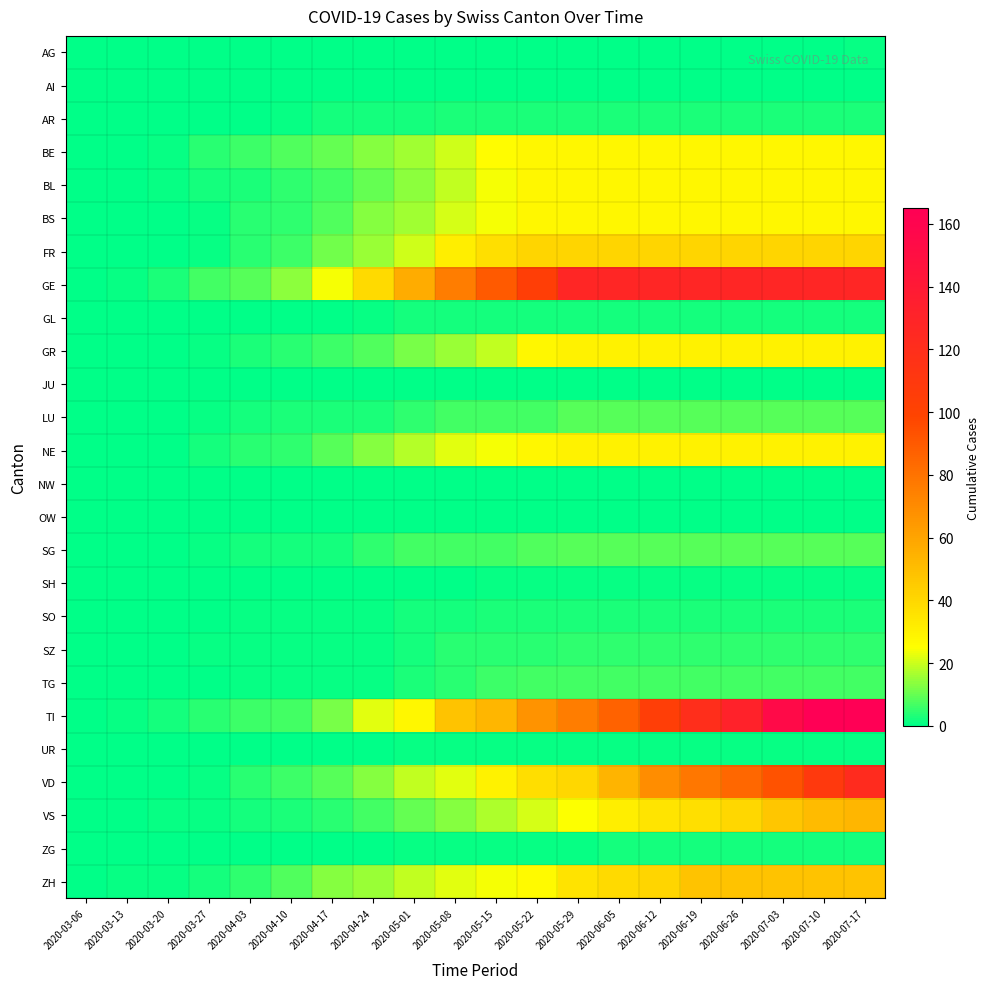

Reading left to right, what are all the values shown in this chart?

AG: 2020-03-06=0	2020-03-13=0	2020-03-20=0	2020-03-27=0	2020-04-03=0	2020-04-10=0	2020-04-17=0	2020-04-24=0	2020-05-01=0	2020-05-08=0	2020-05-15=0	2020-05-22=0	2020-05-29=0	2020-06-05=0	2020-06-12=0	2020-06-19=0	2020-06-26=0	2020-07-03=0	2020-07-10=0	2020-07-17=1
AI: 2020-03-06=0	2020-03-13=0	2020-03-20=0	2020-03-27=0	2020-04-03=0	2020-04-10=0	2020-04-17=0	2020-04-24=0	2020-05-01=0	2020-05-08=0	2020-05-15=0	2020-05-22=0	2020-05-29=0	2020-06-05=0	2020-06-12=0	2020-06-19=0	2020-06-26=0	2020-07-03=0	2020-07-10=0	2020-07-17=0
AR: 2020-03-06=0	2020-03-13=0	2020-03-20=0	2020-03-27=0	2020-04-03=0	2020-04-10=1	2020-04-17=2	2020-04-24=2	2020-05-01=2	2020-05-08=3	2020-05-15=3	2020-05-22=3	2020-05-29=3	2020-06-05=3	2020-06-12=3	2020-06-19=3	2020-06-26=3	2020-07-03=3	2020-07-10=3	2020-07-17=3
BE: 2020-03-06=0	2020-03-13=0	2020-03-20=1	2020-03-27=4	2020-04-03=6	2020-04-10=8	2020-04-17=10	2020-04-24=13	2020-05-01=16	2020-05-08=20	2020-05-15=26	2020-05-22=28	2020-05-29=28	2020-06-05=28	2020-06-12=28	2020-06-19=28	2020-06-26=28	2020-07-03=28	2020-07-10=28	2020-07-17=28
BL: 2020-03-06=0	2020-03-13=0	2020-03-20=1	2020-03-27=2	2020-04-03=3	2020-04-10=5	2020-04-17=7	2020-04-24=10	2020-05-01=14	2020-05-08=19	2020-05-15=24	2020-05-22=28	2020-05-29=28	2020-06-05=28	2020-06-12=28	2020-06-19=28	2020-06-26=28	2020-07-03=28	2020-07-10=28	2020-07-17=28
BS: 2020-03-06=0	2020-03-13=0	2020-03-20=0	2020-03-27=1	2020-04-03=4	2020-04-10=5	2020-04-17=8	2020-04-24=13	2020-05-01=16	2020-05-08=21	2020-05-15=24	2020-05-22=28	2020-05-29=28	2020-06-05=28	2020-06-12=28	2020-06-19=28	2020-06-26=28	2020-07-03=28	2020-07-10=28	2020-07-17=28
FR: 2020-03-06=0	2020-03-13=0	2020-03-20=0	2020-03-27=1	2020-04-03=4	2020-04-10=6	2020-04-17=11	2020-04-24=15	2020-05-01=20	2020-05-08=31	2020-05-15=37	2020-05-22=41	2020-05-29=41	2020-06-05=41	2020-06-12=41	2020-06-19=41	2020-06-26=41	2020-07-03=41	2020-07-10=41	2020-07-17=41
GE: 2020-03-06=0	2020-03-13=1	2020-03-20=3	2020-03-27=7	2020-04-03=9	2020-04-10=14	2020-04-17=24	2020-04-24=39	2020-05-01=57	2020-05-08=76	2020-05-15=90	2020-05-22=104	2020-05-29=128	2020-06-05=128	2020-06-12=128	2020-06-19=128	2020-06-26=128	2020-07-03=128	2020-07-10=128	2020-07-17=128
GL: 2020-03-06=0	2020-03-13=0	2020-03-20=0	2020-03-27=0	2020-04-03=0	2020-04-10=0	2020-04-17=0	2020-04-24=1	2020-05-01=2	2020-05-08=2	2020-05-15=2	2020-05-22=2	2020-05-29=2	2020-06-05=2	2020-06-12=2	2020-06-19=2	2020-06-26=2	2020-07-03=2	2020-07-10=2	2020-07-17=2
GR: 2020-03-06=0	2020-03-13=0	2020-03-20=0	2020-03-27=1	2020-04-03=3	2020-04-10=4	2020-04-17=6	2020-04-24=8	2020-05-01=12	2020-05-08=15	2020-05-15=19	2020-05-22=28	2020-05-29=30	2020-06-05=30	2020-06-12=30	2020-06-19=30	2020-06-26=30	2020-07-03=30	2020-07-10=30	2020-07-17=30
JU: 2020-03-06=0	2020-03-13=0	2020-03-20=0	2020-03-27=0	2020-04-03=0	2020-04-10=0	2020-04-17=0	2020-04-24=0	2020-05-01=0	2020-05-08=0	2020-05-15=0	2020-05-22=0	2020-05-29=0	2020-06-05=0	2020-06-12=0	2020-06-19=0	2020-06-26=0	2020-07-03=0	2020-07-10=0	2020-07-17=0
LU: 2020-03-06=0	2020-03-13=0	2020-03-20=0	2020-03-27=1	2020-04-03=2	2020-04-10=3	2020-04-17=3	2020-04-24=3	2020-05-01=5	2020-05-08=7	2020-05-15=7	2020-05-22=7	2020-05-29=9	2020-06-05=9	2020-06-12=9	2020-06-19=9	2020-06-26=9	2020-07-03=9	2020-07-10=9	2020-07-17=9
NE: 2020-03-06=0	2020-03-13=0	2020-03-20=0	2020-03-27=2	2020-04-03=4	2020-04-10=5	2020-04-17=9	2020-04-24=13	2020-05-01=18	2020-05-08=22	2020-05-15=24	2020-05-22=28	2020-05-29=30	2020-06-05=30	2020-06-12=30	2020-06-19=30	2020-06-26=30	2020-07-03=30	2020-07-10=30	2020-07-17=30
NW: 2020-03-06=0	2020-03-13=0	2020-03-20=0	2020-03-27=0	2020-04-03=0	2020-04-10=0	2020-04-17=0	2020-04-24=0	2020-05-01=0	2020-05-08=0	2020-05-15=0	2020-05-22=0	2020-05-29=0	2020-06-05=0	2020-06-12=0	2020-06-19=0	2020-06-26=0	2020-07-03=0	2020-07-10=0	2020-07-17=0
OW: 2020-03-06=0	2020-03-13=0	2020-03-20=0	2020-03-27=0	2020-04-03=0	2020-04-10=0	2020-04-17=0	2020-04-24=0	2020-05-01=0	2020-05-08=0	2020-05-15=0	2020-05-22=0	2020-05-29=0	2020-06-05=0	2020-06-12=0	2020-06-19=0	2020-06-26=0	2020-07-03=0	2020-07-10=0	2020-07-17=0
SG: 2020-03-06=0	2020-03-13=0	2020-03-20=0	2020-03-27=1	2020-04-03=2	2020-04-10=2	2020-04-17=2	2020-04-24=5	2020-05-01=7	2020-05-08=7	2020-05-15=7	2020-05-22=8	2020-05-29=9	2020-06-05=9	2020-06-12=9	2020-06-19=9	2020-06-26=9	2020-07-03=9	2020-07-10=9	2020-07-17=9
SH: 2020-03-06=0	2020-03-13=0	2020-03-20=0	2020-03-27=0	2020-04-03=0	2020-04-10=0	2020-04-17=0	2020-04-24=0	2020-05-01=0	2020-05-08=0	2020-05-15=1	2020-05-22=1	2020-05-29=1	2020-06-05=1	2020-06-12=1	2020-06-19=1	2020-06-26=1	2020-07-03=1	2020-07-10=1	2020-07-17=1
SO: 2020-03-06=0	2020-03-13=0	2020-03-20=0	2020-03-27=0	2020-04-03=1	2020-04-10=1	2020-04-17=1	2020-04-24=1	2020-05-01=2	2020-05-08=2	2020-05-15=3	2020-05-22=3	2020-05-29=3	2020-06-05=3	2020-06-12=3	2020-06-19=3	2020-06-26=3	2020-07-03=3	2020-07-10=3	2020-07-17=3
SZ: 2020-03-06=0	2020-03-13=0	2020-03-20=0	2020-03-27=1	2020-04-03=1	2020-04-10=1	2020-04-17=1	2020-04-24=1	2020-05-01=2	2020-05-08=4	2020-05-15=4	2020-05-22=4	2020-05-29=5	2020-06-05=5	2020-06-12=5	2020-06-19=5	2020-06-26=5	2020-07-03=5	2020-07-10=5	2020-07-17=5
TG: 2020-03-06=0	2020-03-13=0	2020-03-20=0	2020-03-27=0	2020-04-03=1	2020-04-10=1	2020-04-17=1	2020-04-24=1	2020-05-01=3	2020-05-08=4	2020-05-15=6	2020-05-22=7	2020-05-29=7	2020-06-05=7	2020-06-12=7	2020-06-19=7	2020-06-26=7	2020-07-03=7	2020-07-10=7	2020-07-17=7
TI: 2020-03-06=0	2020-03-13=1	2020-03-20=2	2020-03-27=4	2020-04-03=6	2020-04-10=7	2020-04-17=12	2020-04-24=22	2020-05-01=28	2020-05-08=48	2020-05-15=53	2020-05-22=67	2020-05-29=76	2020-06-05=87	2020-06-12=105	2020-06-19=120	2020-06-26=132	2020-07-03=155	2020-07-10=165	2020-07-17=165
UR: 2020-03-06=0	2020-03-13=0	2020-03-20=0	2020-03-27=0	2020-04-03=0	2020-04-10=0	2020-04-17=0	2020-04-24=0	2020-05-01=1	2020-05-08=1	2020-05-15=1	2020-05-22=1	2020-05-29=1	2020-06-05=1	2020-06-12=1	2020-06-19=1	2020-06-26=1	2020-07-03=1	2020-07-10=1	2020-07-17=1
VD: 2020-03-06=0	2020-03-13=0	2020-03-20=0	2020-03-27=1	2020-04-03=4	2020-04-10=6	2020-04-17=9	2020-04-24=13	2020-05-01=19	2020-05-08=22	2020-05-15=30	2020-05-22=38	2020-05-29=40	2020-06-05=54	2020-06-12=69	2020-06-19=78	2020-06-26=85	2020-07-03=93	2020-07-10=109	2020-07-17=123
VS: 2020-03-06=0	2020-03-13=0	2020-03-20=1	2020-03-27=1	2020-04-03=2	2020-04-10=3	2020-04-17=4	2020-04-24=7	2020-05-01=10	2020-05-08=13	2020-05-15=17	2020-05-22=21	2020-05-29=25	2020-06-05=31	2020-06-12=35	2020-06-19=37	2020-06-26=40	2020-07-03=47	2020-07-10=51	2020-07-17=53
ZG: 2020-03-06=0	2020-03-13=0	2020-03-20=0	2020-03-27=0	2020-04-03=0	2020-04-10=0	2020-04-17=0	2020-04-24=0	2020-05-01=1	2020-05-08=1	2020-05-15=1	2020-05-22=1	2020-05-29=1	2020-06-05=2	2020-06-12=2	2020-06-19=2	2020-06-26=2	2020-07-03=2	2020-07-10=2	2020-07-17=2
ZH: 2020-03-06=0	2020-03-13=1	2020-03-20=1	2020-03-27=2	2020-04-03=5	2020-04-10=8	2020-04-17=13	2020-04-24=15	2020-05-01=19	2020-05-08=22	2020-05-15=24	2020-05-22=27	2020-05-29=36	2020-06-05=39	2020-06-12=41	2020-06-19=48	2020-06-26=48	2020-07-03=48	2020-07-10=48	2020-07-17=48